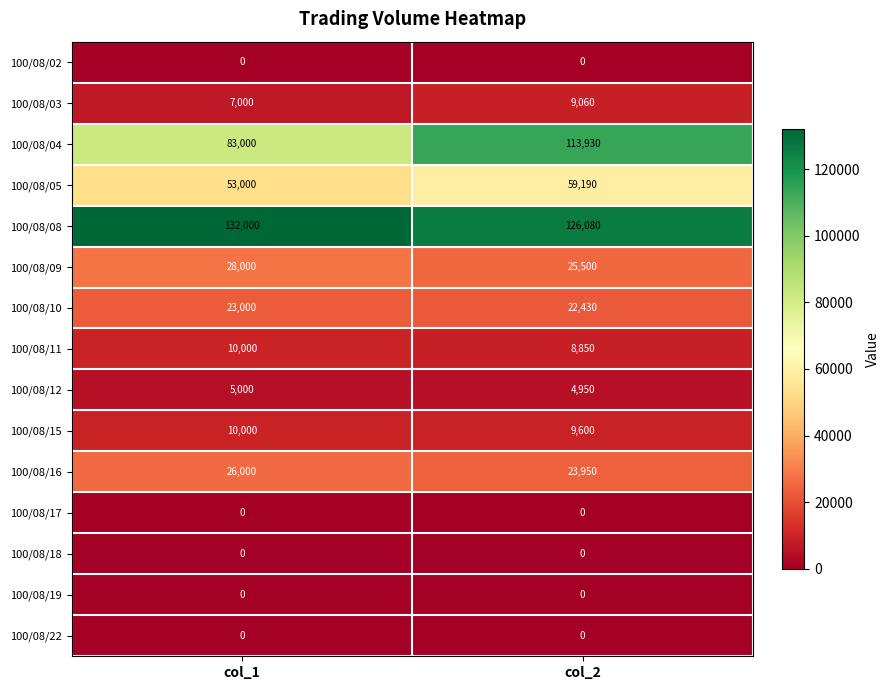

Reading right to left, list all the values displayed in this chart.

100/08/02: 0	0
100/08/03: 9060	7000
100/08/04: 113930	83000
100/08/05: 59190	53000
100/08/08: 126080	132000
100/08/09: 25500	28000
100/08/10: 22430	23000
100/08/11: 8850	10000
100/08/12: 4950	5000
100/08/15: 9600	10000
100/08/16: 23950	26000
100/08/17: 0	0
100/08/18: 0	0
100/08/19: 0	0
100/08/22: 0	0